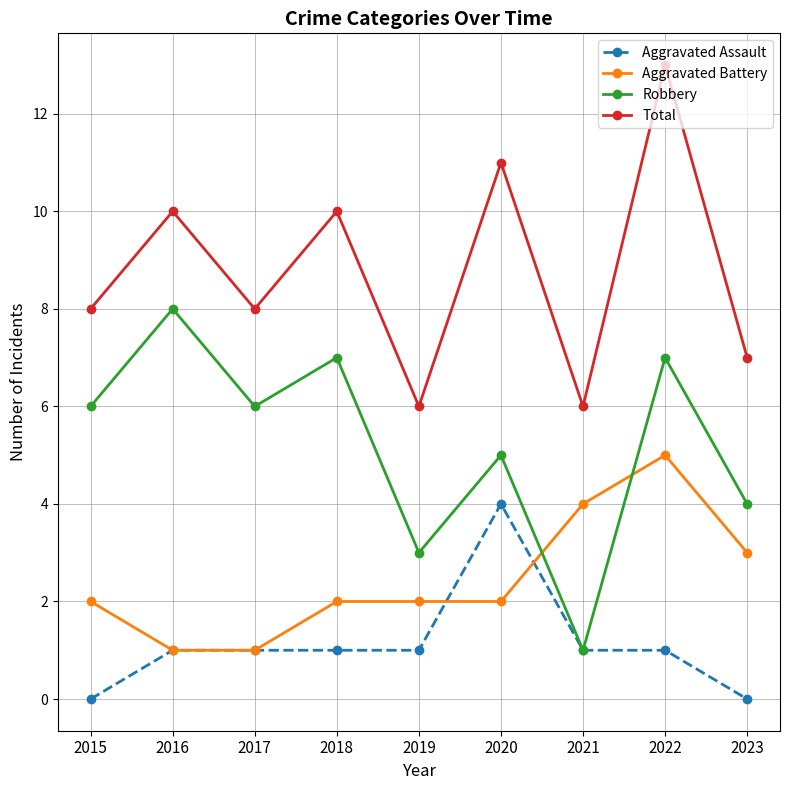

At which label does Robbery reach its minimum?

2021